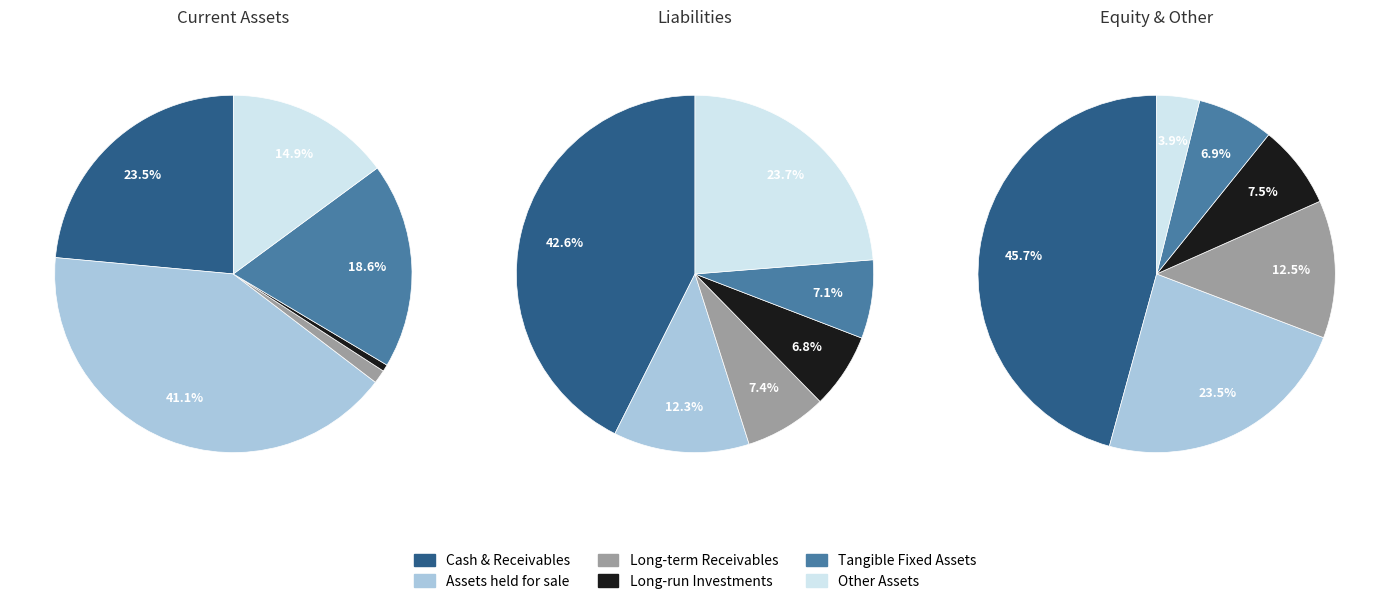

True or false: Assets_held_for_sale accounts for 41% of the total.

True